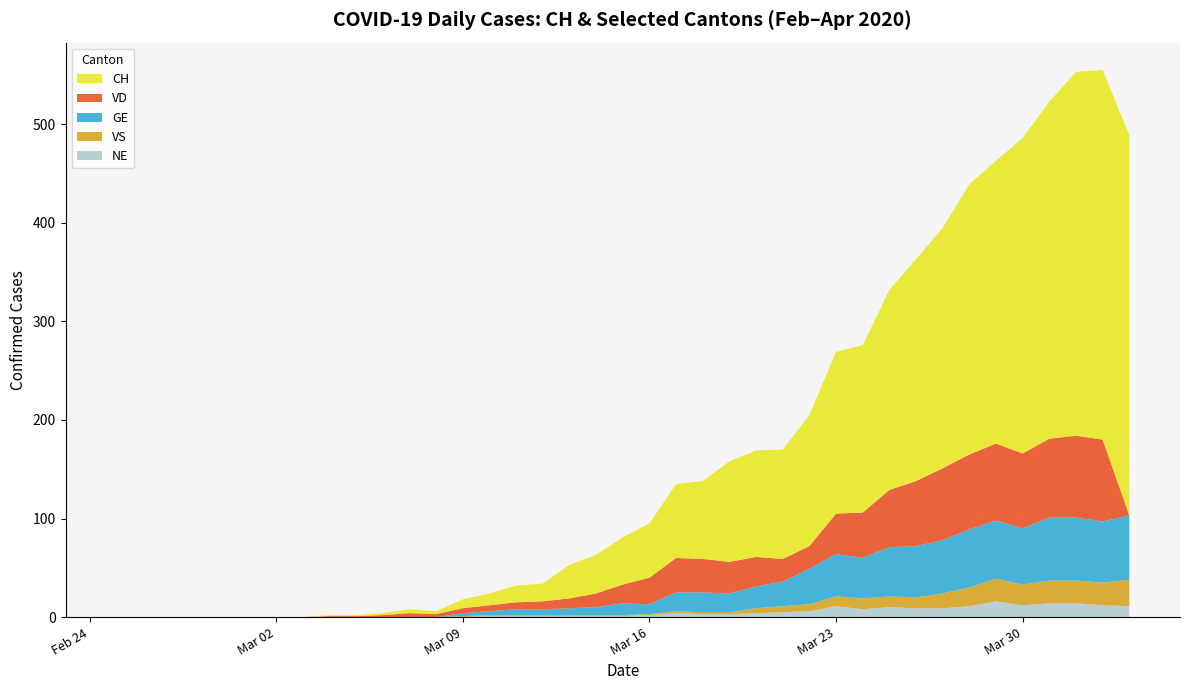

Reading left to right, transcribe all the data shown in this chart.

CH: 0	0	0	0	0	0	0	0	1	1	2	4	3	9	12	17	18	34	39	48	55	75	79	102	108	111	133	164	170	203	225	244	274	287	320	342	369	375	386
GE: 0	0	0	0	0	0	0	0	0	0	0	0	0	3	4	6	6	7	8	12	10	19	20	19	22	25	36	43	41	50	52	54	59	59	57	64	64	62	65
VD: 0	0	0	0	0	0	0	0	1	1	2	4	3	5	6	7	8	10	14	19	27	35	34	32	30	23	23	41	46	58	66	73	76	78	76	80	83	83	0
VS: 0	0	0	0	0	0	0	0	0	0	0	0	0	1	1	1	1	1	1	1	1	2	2	2	5	6	7	10	11	11	11	15	19	23	21	23	23	23	27
NE: 0	0	0	0	0	0	0	0	0	0	0	0	0	0	1	1	1	1	1	1	2	4	3	3	4	5	6	11	8	10	9	9	11	16	12	14	14	12	11